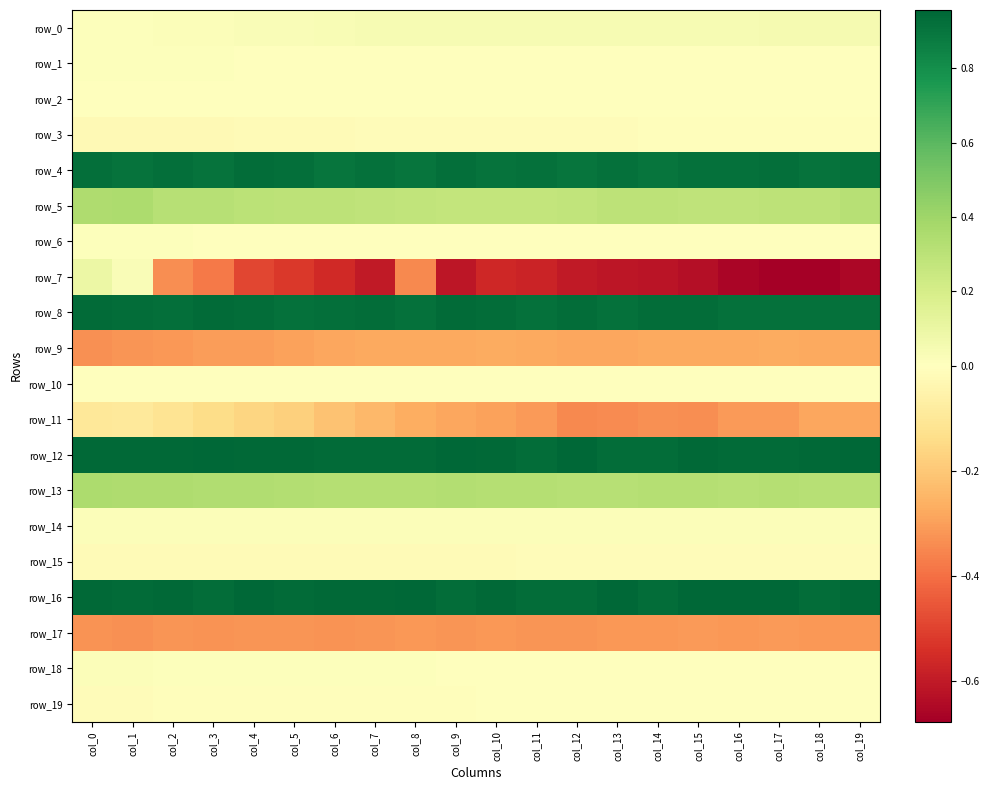

Reading right to left, list all the values displayed in this chart.

row_0: col_19=0.0	col_18=0.0	col_17=0.0	col_16=0.0	col_15=0.0	col_14=0.0	col_13=0.0	col_12=0.0	col_11=0.0	col_10=0.0	col_9=0.0	col_8=0.0	col_7=0.0	col_6=0.0	col_5=0.0	col_4=0.0	col_3=0.0	col_2=0.0	col_1=0.0	col_0=0.0
row_1: col_19=-0.0	col_18=-0.0	col_17=-0.0	col_16=-0.0	col_15=-0.0	col_14=-0.0	col_13=-0.0	col_12=-0.0	col_11=-0.0	col_10=-0.0	col_9=-0.0	col_8=-0.0	col_7=0.0	col_6=0.0	col_5=0.0	col_4=0.0	col_3=0.0	col_2=0.0	col_1=0.0	col_0=0.0
row_2: col_19=0.0	col_18=0.0	col_17=0.0	col_16=0.0	col_15=0.0	col_14=0.0	col_13=0.0	col_12=0.0	col_11=0.0	col_10=0.0	col_9=0.0	col_8=0.0	col_7=0.0	col_6=-0.0	col_5=-0.0	col_4=-0.0	col_3=-0.0	col_2=-0.0	col_1=-0.0	col_0=-0.0
row_3: col_19=-0.0	col_18=-0.0	col_17=-0.0	col_16=-0.0	col_15=-0.0	col_14=-0.0	col_13=-0.0	col_12=-0.0	col_11=-0.0	col_10=-0.0	col_9=-0.0	col_8=-0.0	col_7=-0.0	col_6=-0.0	col_5=-0.0	col_4=-0.0	col_3=-0.0	col_2=-0.0	col_1=-0.0	col_0=-0.0
row_4: col_19=0.9	col_18=0.9	col_17=0.9	col_16=0.9	col_15=0.9	col_14=0.9	col_13=0.9	col_12=0.9	col_11=0.9	col_10=0.9	col_9=0.9	col_8=0.9	col_7=0.9	col_6=0.9	col_5=0.9	col_4=0.9	col_3=0.9	col_2=0.9	col_1=0.9	col_0=0.9
row_5: col_19=0.3	col_18=0.3	col_17=0.3	col_16=0.3	col_15=0.3	col_14=0.3	col_13=0.3	col_12=0.3	col_11=0.3	col_10=0.3	col_9=0.3	col_8=0.3	col_7=0.3	col_6=0.3	col_5=0.3	col_4=0.3	col_3=0.3	col_2=0.3	col_1=0.4	col_0=0.3
row_6: col_19=0.0	col_18=0.0	col_17=0.0	col_16=0.0	col_15=0.0	col_14=0.0	col_13=0.0	col_12=0.0	col_11=0.0	col_10=0.0	col_9=0.0	col_8=0.0	col_7=0.0	col_6=0.0	col_5=0.0	col_4=0.0	col_3=0.0	col_2=0.0	col_1=0.0	col_0=0.0
row_7: col_19=-0.7	col_18=-0.7	col_17=-0.7	col_16=-0.7	col_15=-0.6	col_14=-0.6	col_13=-0.6	col_12=-0.6	col_11=-0.6	col_10=-0.6	col_9=-0.6	col_8=-0.3	col_7=-0.6	col_6=-0.6	col_5=-0.5	col_4=-0.5	col_3=-0.4	col_2=-0.3	col_1=0.0	col_0=0.1
row_8: col_19=0.9	col_18=0.9	col_17=0.9	col_16=0.9	col_15=0.9	col_14=0.9	col_13=0.9	col_12=0.9	col_11=0.9	col_10=0.9	col_9=0.9	col_8=0.9	col_7=0.9	col_6=0.9	col_5=0.9	col_4=0.9	col_3=0.9	col_2=0.9	col_1=0.9	col_0=0.9
row_9: col_19=-0.3	col_18=-0.3	col_17=-0.3	col_16=-0.3	col_15=-0.3	col_14=-0.3	col_13=-0.3	col_12=-0.3	col_11=-0.3	col_10=-0.3	col_9=-0.3	col_8=-0.3	col_7=-0.3	col_6=-0.3	col_5=-0.3	col_4=-0.3	col_3=-0.3	col_2=-0.3	col_1=-0.3	col_0=-0.3
row_10: col_19=-0.0	col_18=-0.0	col_17=-0.0	col_16=-0.0	col_15=0.0	col_14=-0.0	col_13=0.0	col_12=0.0	col_11=0.0	col_10=0.0	col_9=0.0	col_8=0.0	col_7=0.0	col_6=0.0	col_5=0.0	col_4=0.0	col_3=0.0	col_2=0.0	col_1=0.0	col_0=0.0
row_11: col_19=-0.3	col_18=-0.3	col_17=-0.3	col_16=-0.3	col_15=-0.3	col_14=-0.3	col_13=-0.3	col_12=-0.3	col_11=-0.3	col_10=-0.3	col_9=-0.3	col_8=-0.3	col_7=-0.2	col_6=-0.2	col_5=-0.2	col_4=-0.2	col_3=-0.1	col_2=-0.1	col_1=-0.1	col_0=-0.1
row_12: col_19=1.0	col_18=0.9	col_17=0.9	col_16=0.9	col_15=0.9	col_14=0.9	col_13=0.9	col_12=1.0	col_11=0.9	col_10=0.9	col_9=0.9	col_8=0.9	col_7=0.9	col_6=0.9	col_5=0.9	col_4=0.9	col_3=0.9	col_2=0.9	col_1=0.9	col_0=0.9
row_13: col_19=0.3	col_18=0.3	col_17=0.3	col_16=0.3	col_15=0.3	col_14=0.3	col_13=0.3	col_12=0.3	col_11=0.3	col_10=0.3	col_9=0.3	col_8=0.3	col_7=0.3	col_6=0.3	col_5=0.3	col_4=0.3	col_3=0.3	col_2=0.3	col_1=0.3	col_0=0.4
row_14: col_19=0.0	col_18=0.0	col_17=0.0	col_16=0.0	col_15=0.0	col_14=0.0	col_13=0.0	col_12=0.0	col_11=0.0	col_10=0.0	col_9=0.0	col_8=0.0	col_7=0.0	col_6=0.0	col_5=0.0	col_4=0.0	col_3=0.0	col_2=0.0	col_1=0.0	col_0=0.0
row_15: col_19=-0.0	col_18=-0.0	col_17=-0.0	col_16=-0.0	col_15=-0.0	col_14=-0.0	col_13=-0.0	col_12=-0.0	col_11=-0.0	col_10=-0.0	col_9=-0.0	col_8=-0.0	col_7=-0.0	col_6=-0.0	col_5=-0.0	col_4=-0.0	col_3=-0.0	col_2=-0.0	col_1=-0.0	col_0=-0.0
row_16: col_19=0.9	col_18=0.9	col_17=1.0	col_16=1.0	col_15=0.9	col_14=0.9	col_13=1.0	col_12=0.9	col_11=0.9	col_10=0.9	col_9=0.9	col_8=0.9	col_7=0.9	col_6=0.9	col_5=0.9	col_4=1.0	col_3=0.9	col_2=0.9	col_1=0.9	col_0=0.9
row_17: col_19=-0.3	col_18=-0.3	col_17=-0.3	col_16=-0.3	col_15=-0.3	col_14=-0.3	col_13=-0.3	col_12=-0.3	col_11=-0.3	col_10=-0.3	col_9=-0.3	col_8=-0.3	col_7=-0.3	col_6=-0.3	col_5=-0.3	col_4=-0.3	col_3=-0.3	col_2=-0.3	col_1=-0.3	col_0=-0.3
row_18: col_19=0.0	col_18=0.0	col_17=0.0	col_16=0.0	col_15=0.0	col_14=0.0	col_13=0.0	col_12=0.0	col_11=0.0	col_10=0.0	col_9=0.0	col_8=0.0	col_7=0.0	col_6=0.0	col_5=0.0	col_4=0.0	col_3=0.0	col_2=0.0	col_1=0.0	col_0=0.0
row_19: col_19=-0.0	col_18=-0.0	col_17=-0.0	col_16=-0.0	col_15=-0.0	col_14=-0.0	col_13=-0.0	col_12=-0.0	col_11=-0.0	col_10=-0.0	col_9=-0.0	col_8=-0.0	col_7=-0.0	col_6=-0.0	col_5=-0.0	col_4=-0.0	col_3=-0.0	col_2=-0.0	col_1=-0.0	col_0=-0.0